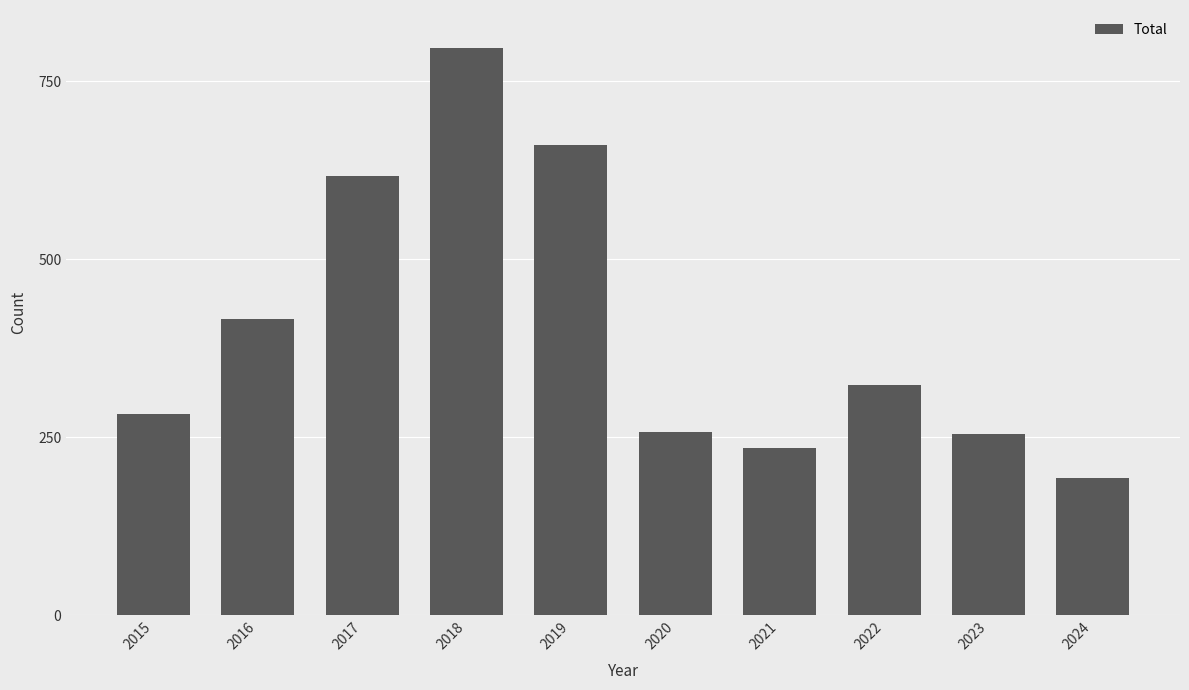

The chart shows a value of 540 at 2022. True or false?

False